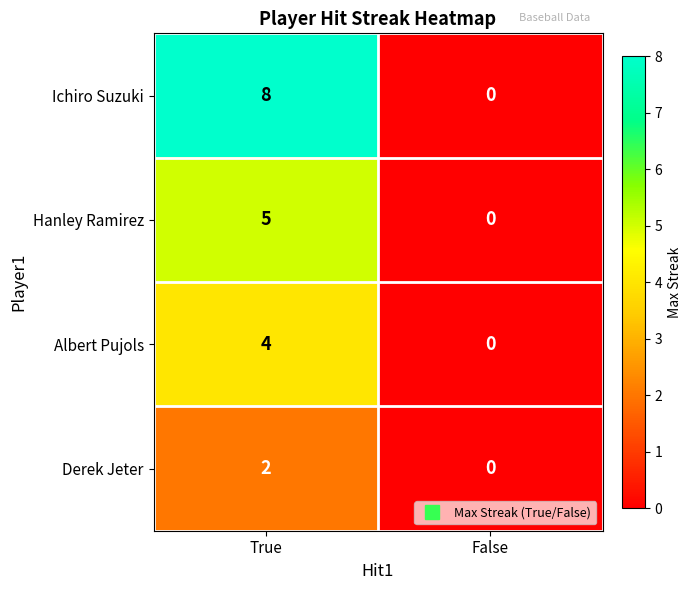

True or false: Derek Jeter has a value of 0 at False.

True